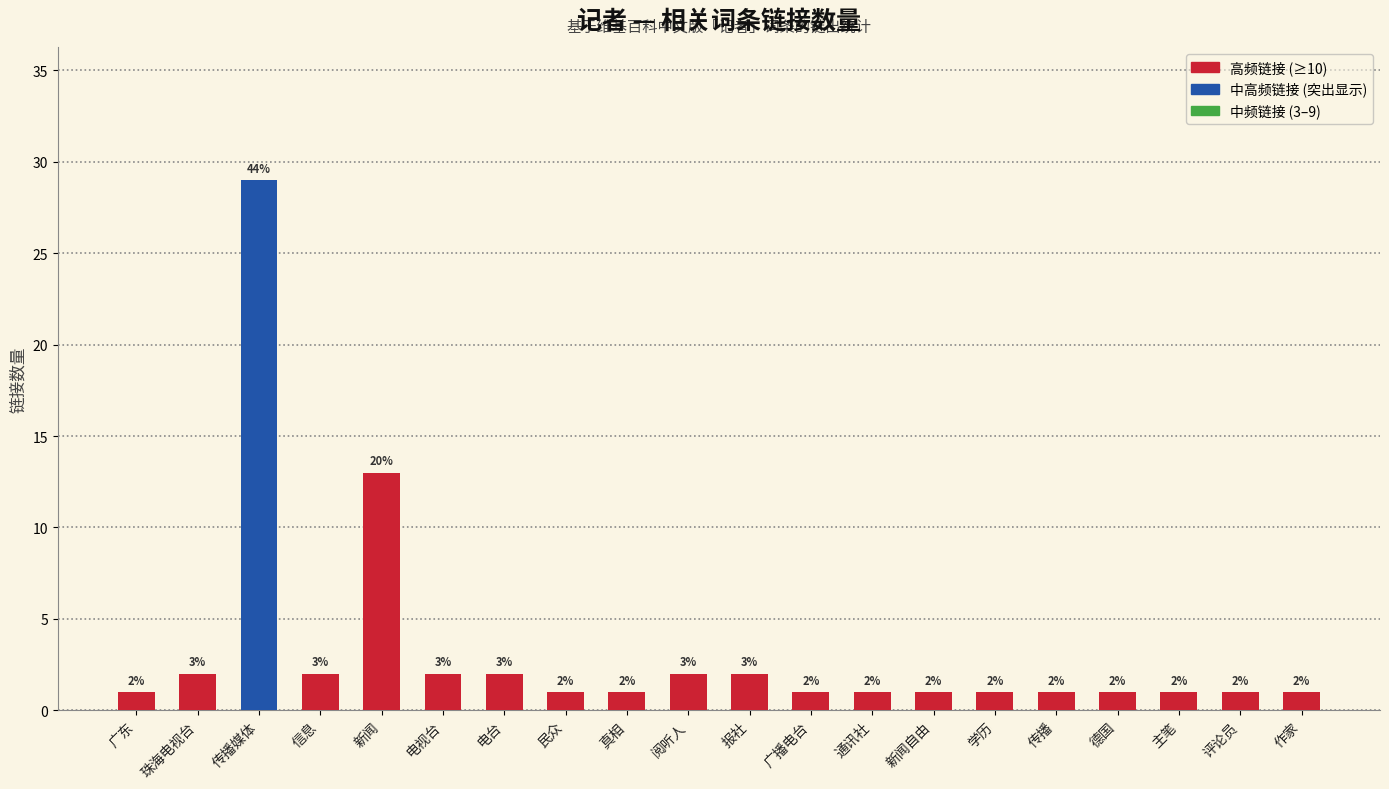

Reading left to right, transcribe all the data shown in this chart.

广东=1	珠海电视台=2	传播媒体=29	信息=2	新闻=13	电视台=2	电台=2	民众=1	真相=1	阅听人=2	报社=2	广播电台=1	通讯社=1	新闻自由=1	学历=1	传播=1	德国=1	主笔=1	评论员=1	作家=1